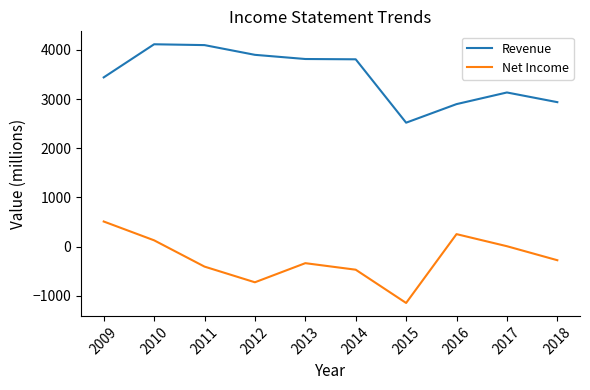

What is the difference between the highest and lowest values at 2011?

4508